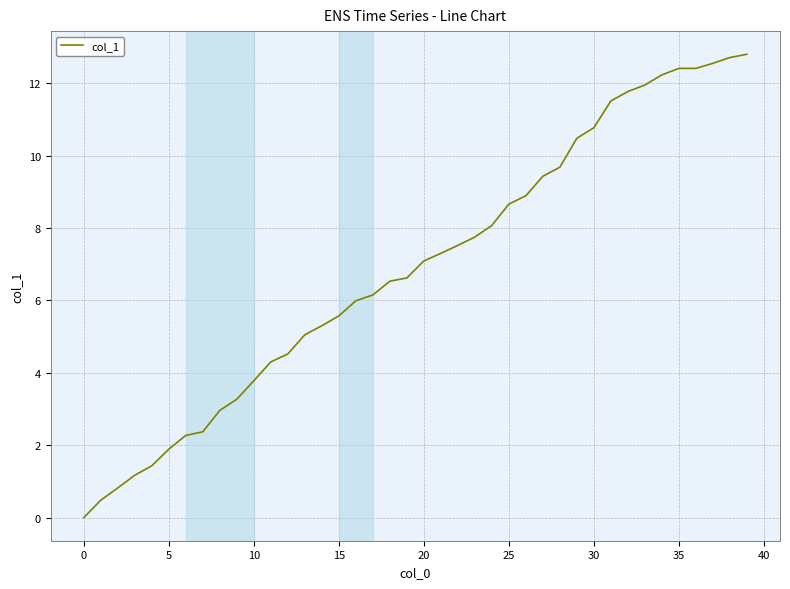

How many lines are shown in the chart?

1